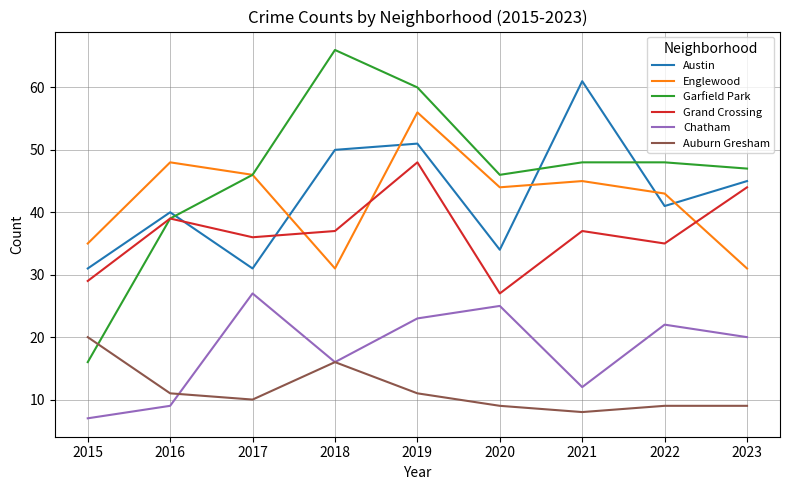

What is the minimum value for Austin?

31